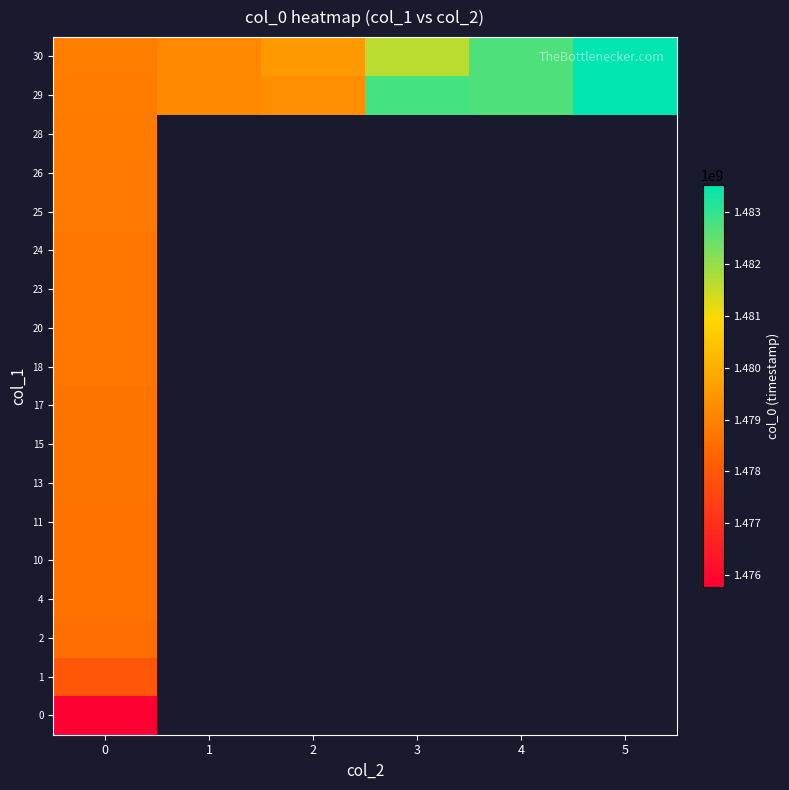

Between 0 and 5, which is larger?

5